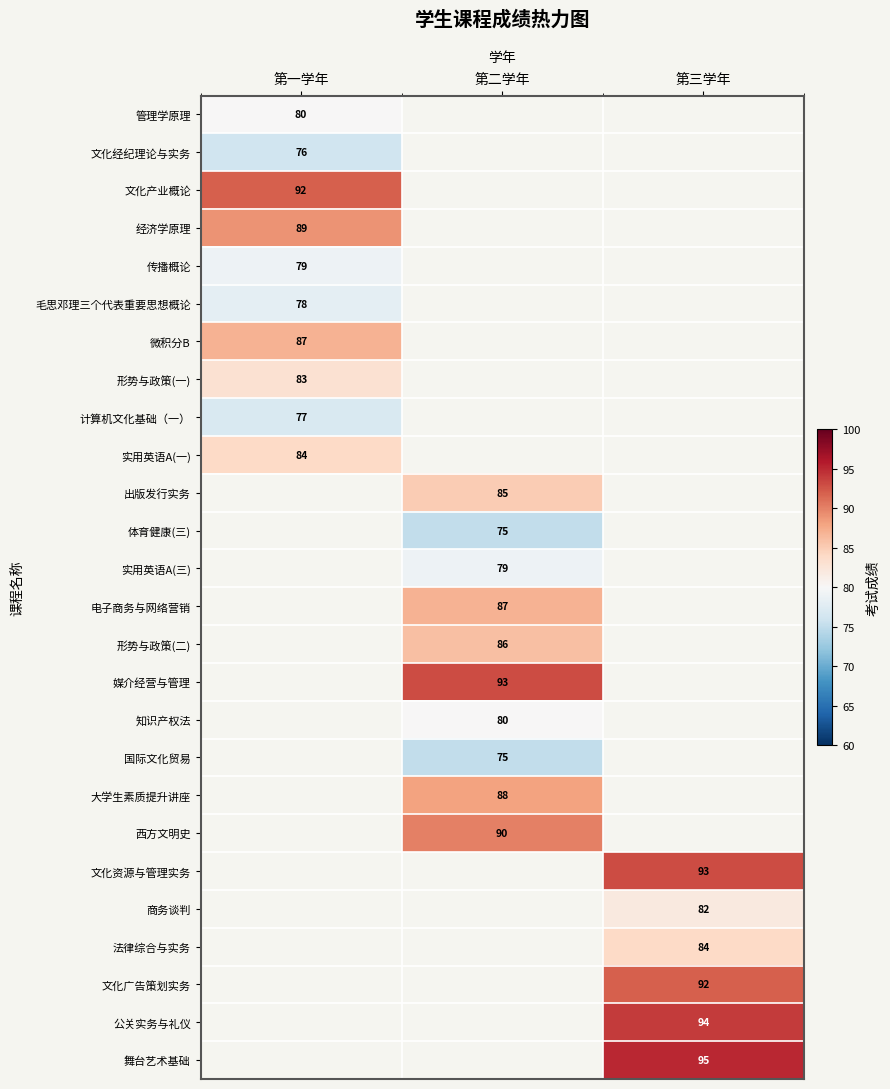

Is it true that 舞台艺术基础 equals 141 at 第三学年?

False